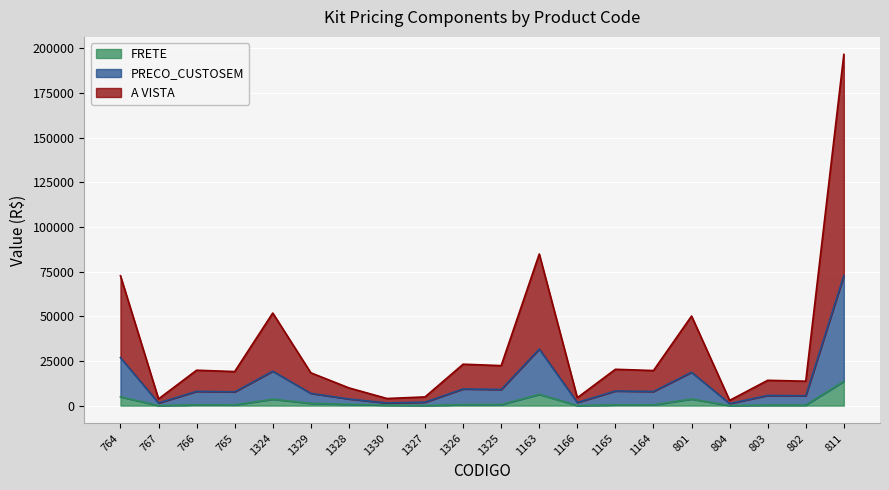

True or false: FRETE and PRECO_CUSTOSEM intersect in this chart.

False